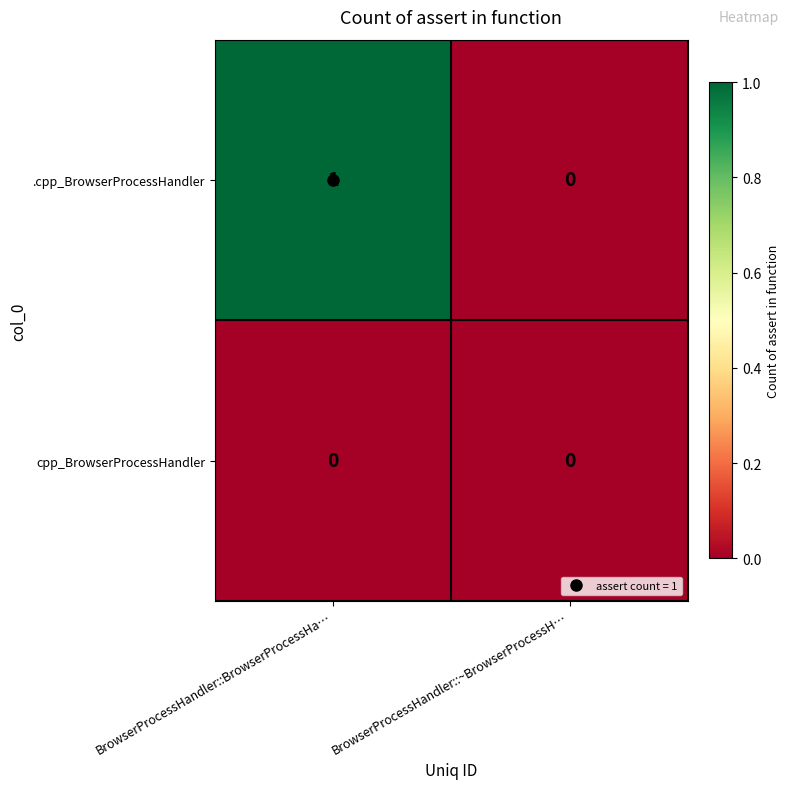

How many categories are shown in the chart?

2